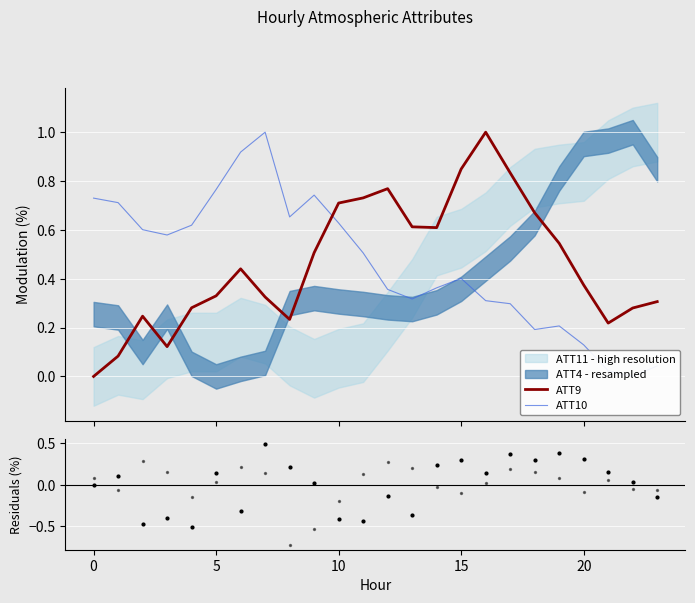

At how many categories does at least one series exceed 0?

24